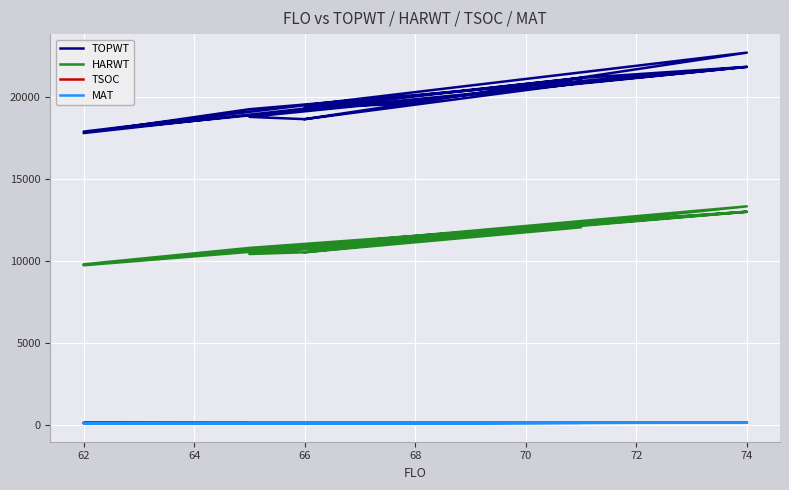

How many data points does each series have?

14